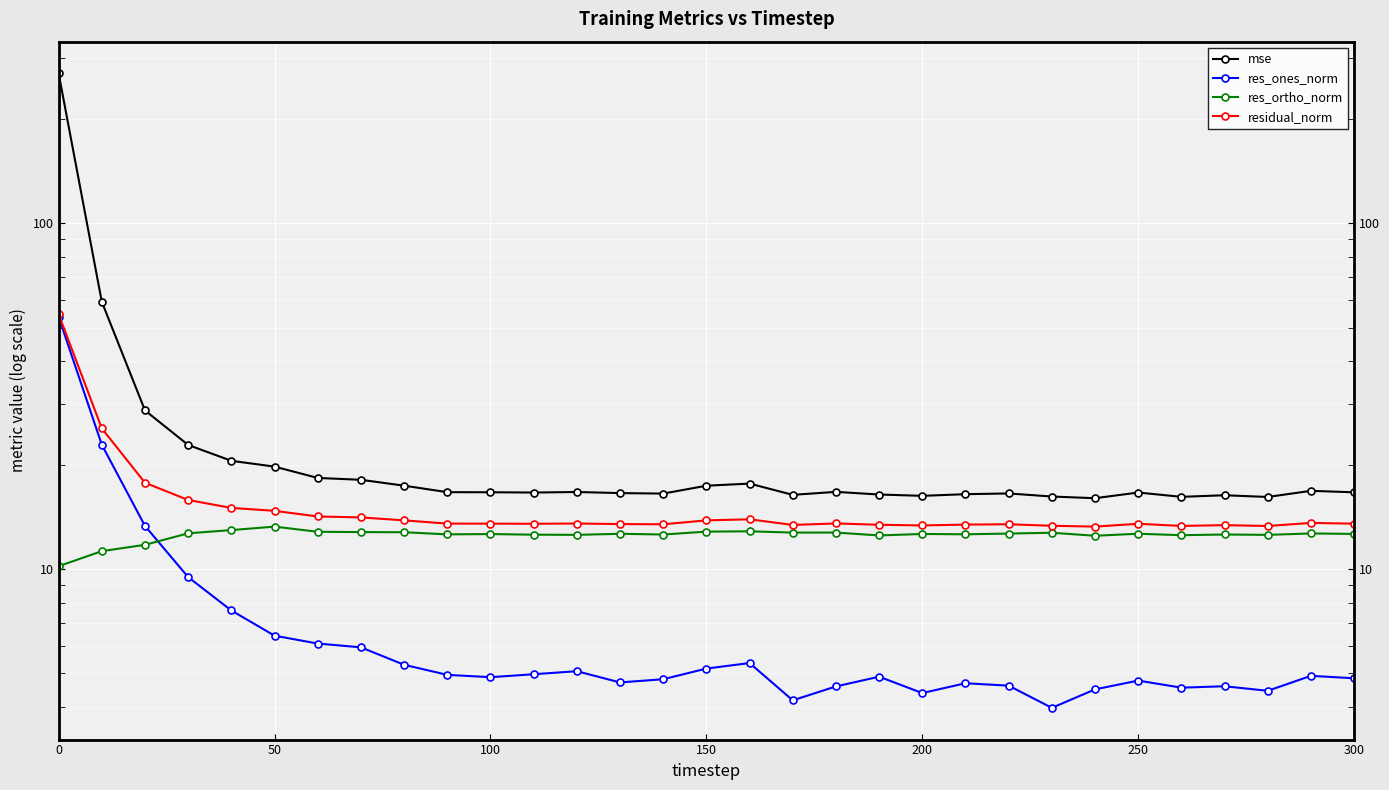

At 200, list the series in order from largest to smallest.

mse, residual_norm, res_ortho_norm, res_ones_norm